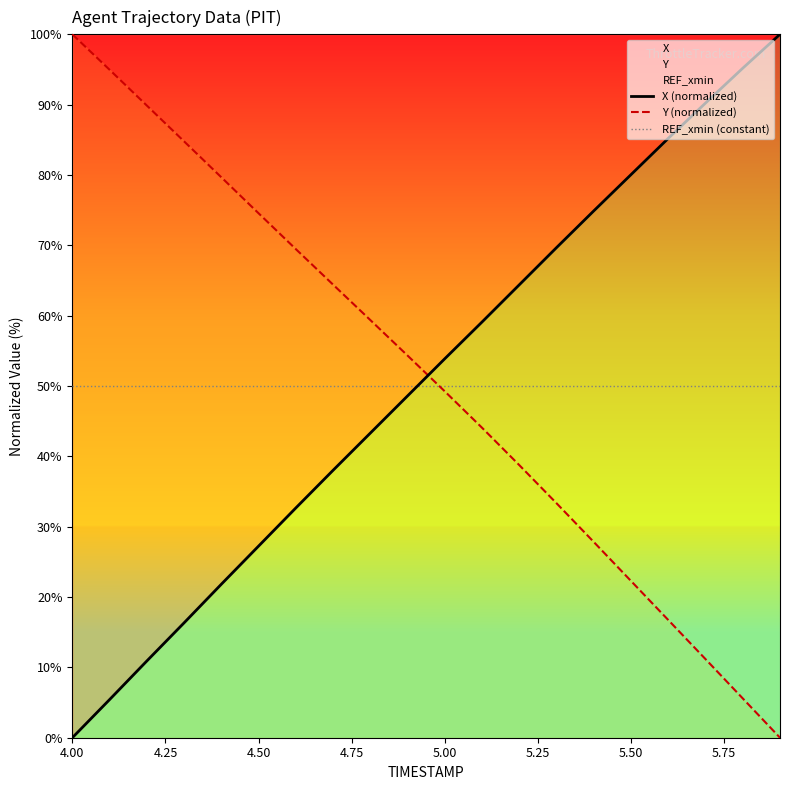

What is the label of the 15th point from the right?

4.5